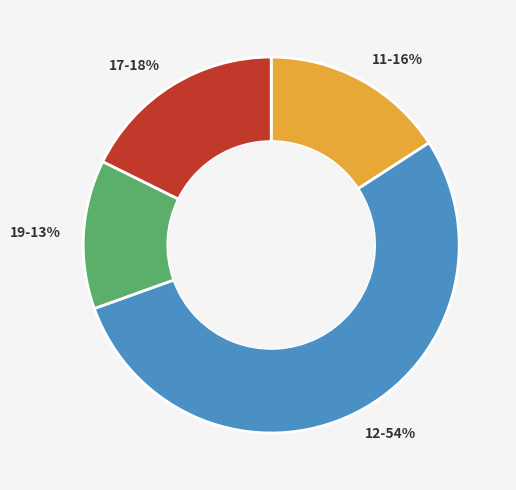

Count the number of slices in the pie.

4